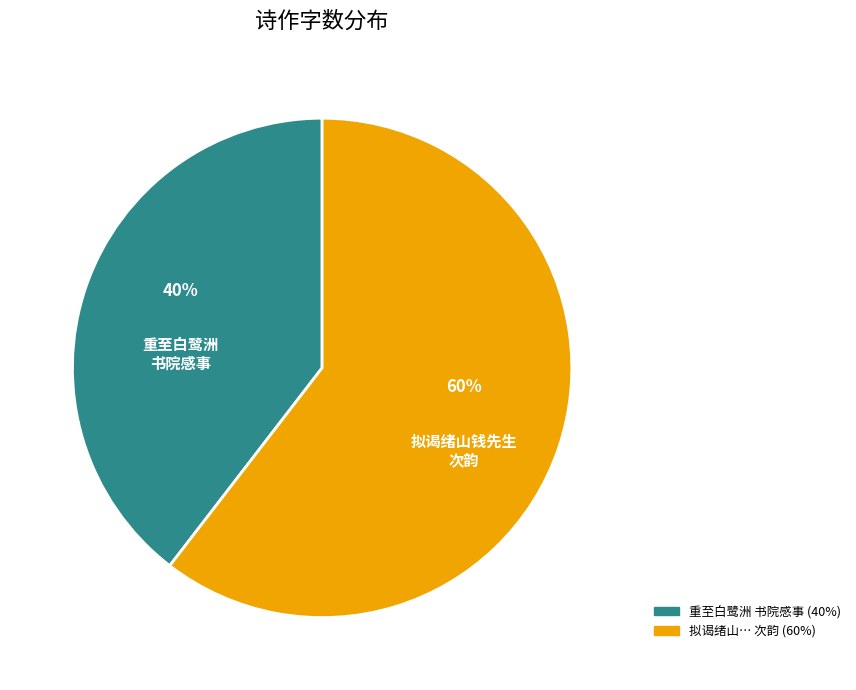

To the nearest percent, what is the average slice percentage?

50%